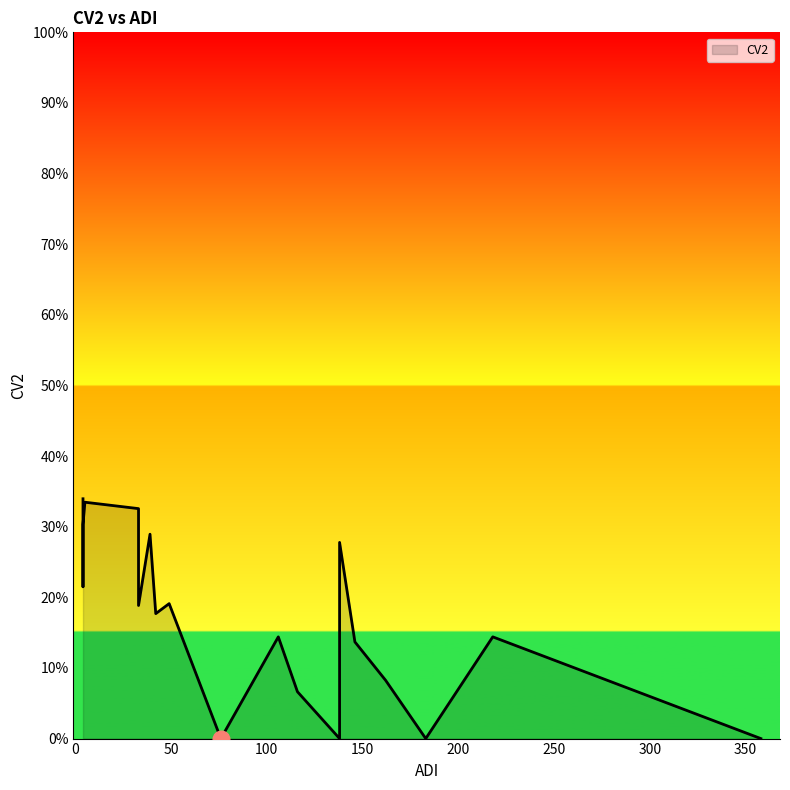

What is the value of the 17th point from the left?

0.1